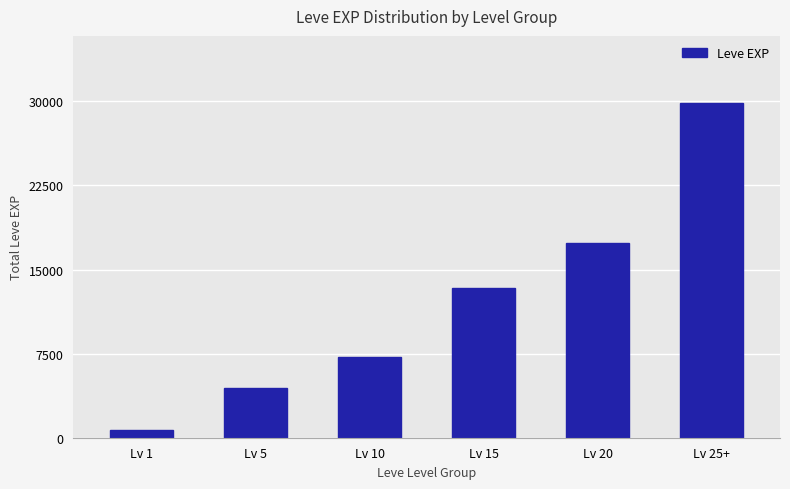

List the labels in order of value, smallest first.

Lv 1, Lv 5, Lv 10, Lv 15, Lv 20, Lv 25+